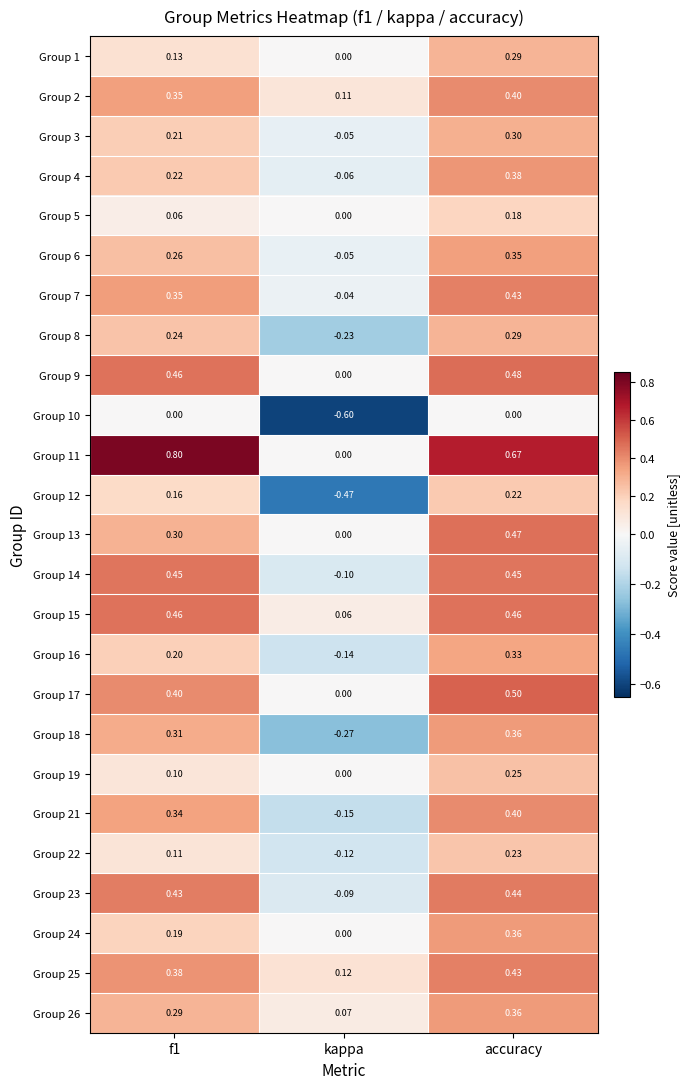

At which label is Group 21 closest to 0?

kappa